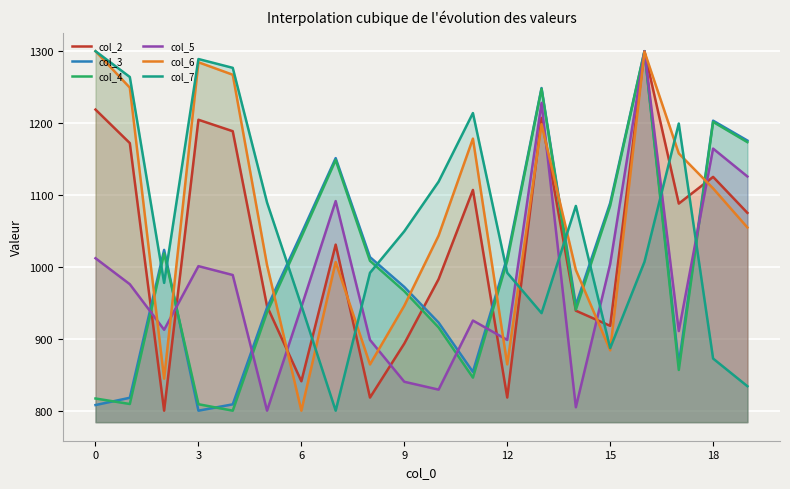

Is it true that col_6 equals 383.4 at 15?

False